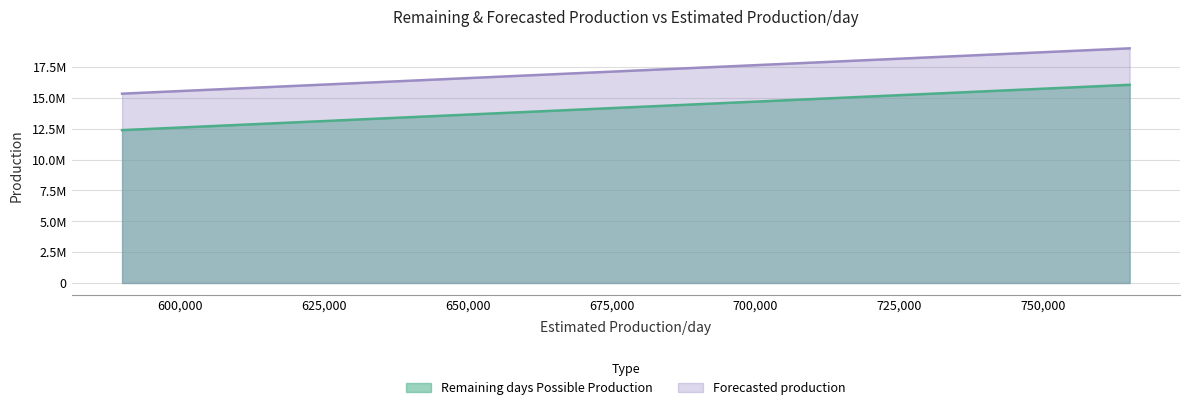

True or false: Forecasted production and Remaining days Possible Production cross at least once.

False